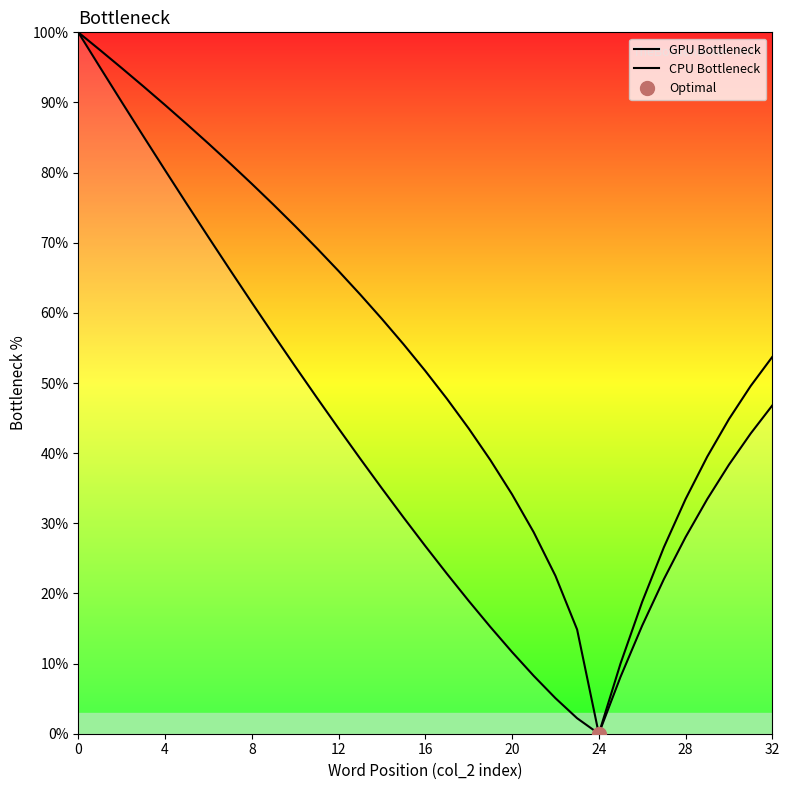

How many positive values does the GPU Bottleneck series have?

32